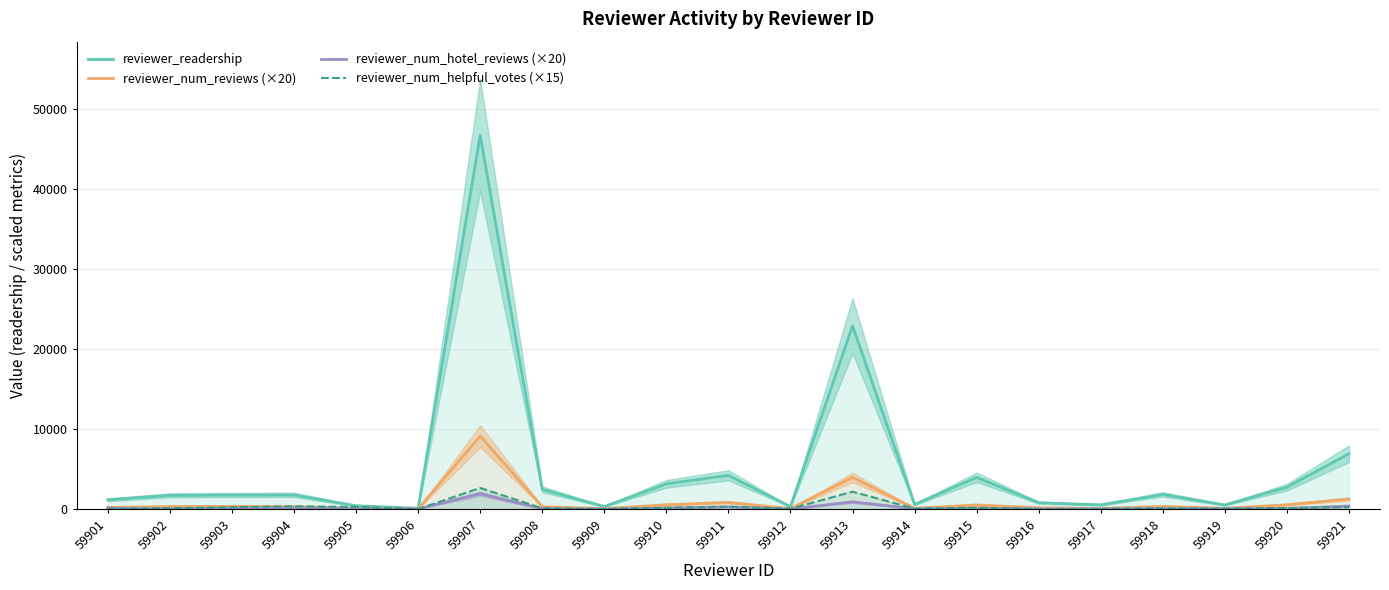

What is the average value of the reviewer_num_hotel_reviews (×20) series?

222